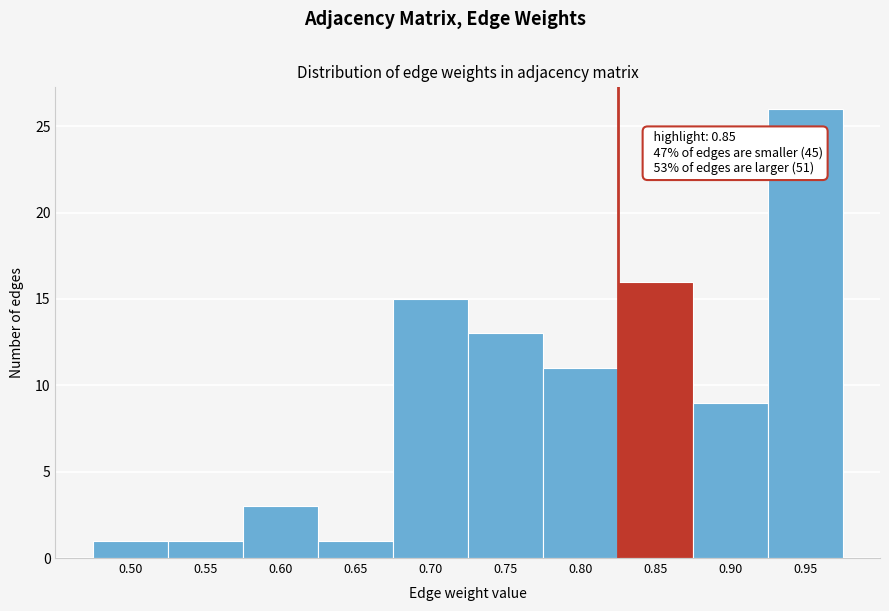

Reading right to left, what are all the values shown in this chart?

26	9	16	11	13	15	1	3	1	1